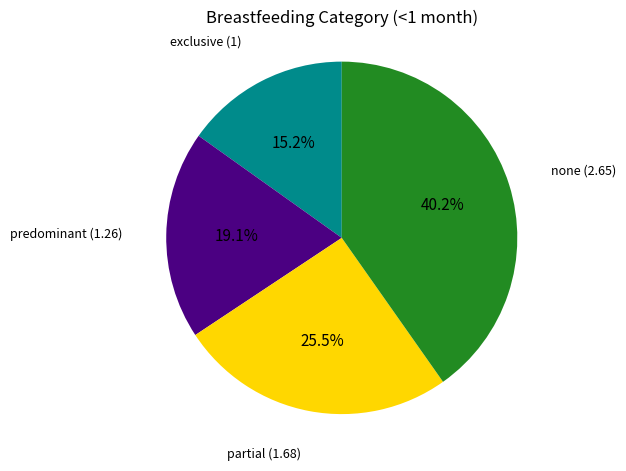

Which has a higher value, partial or none?

none